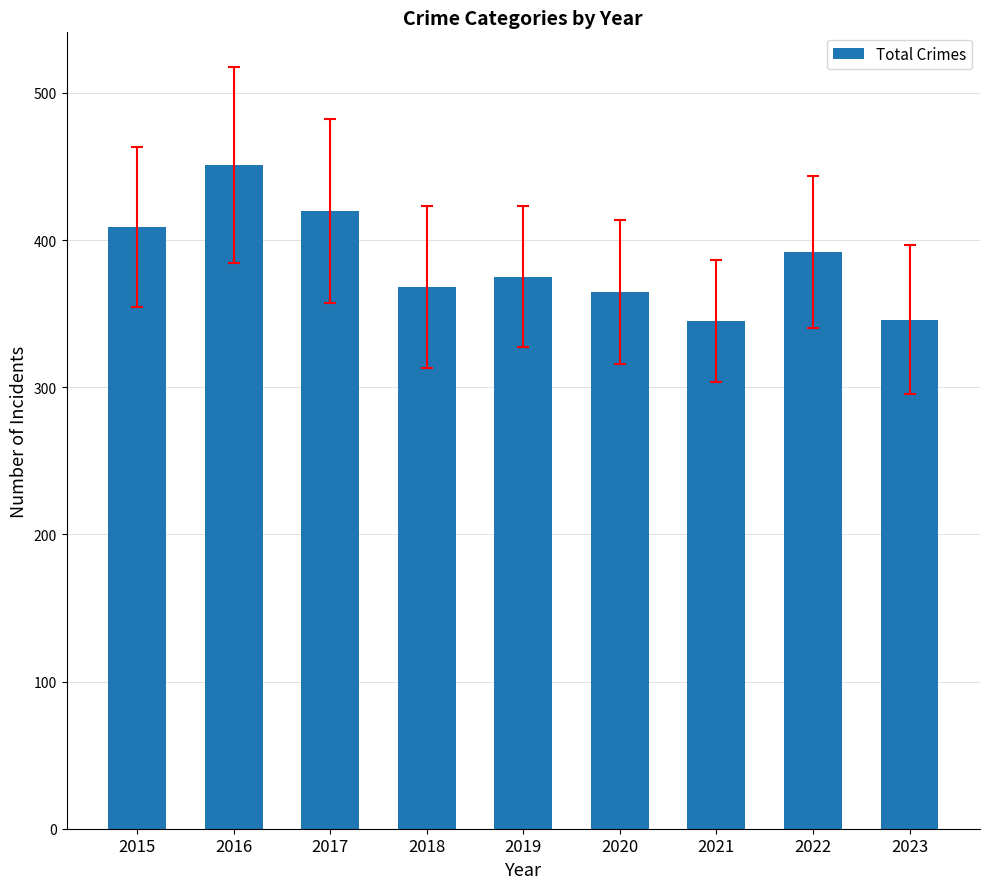

Which label corresponds to the largest value in the chart?

2016